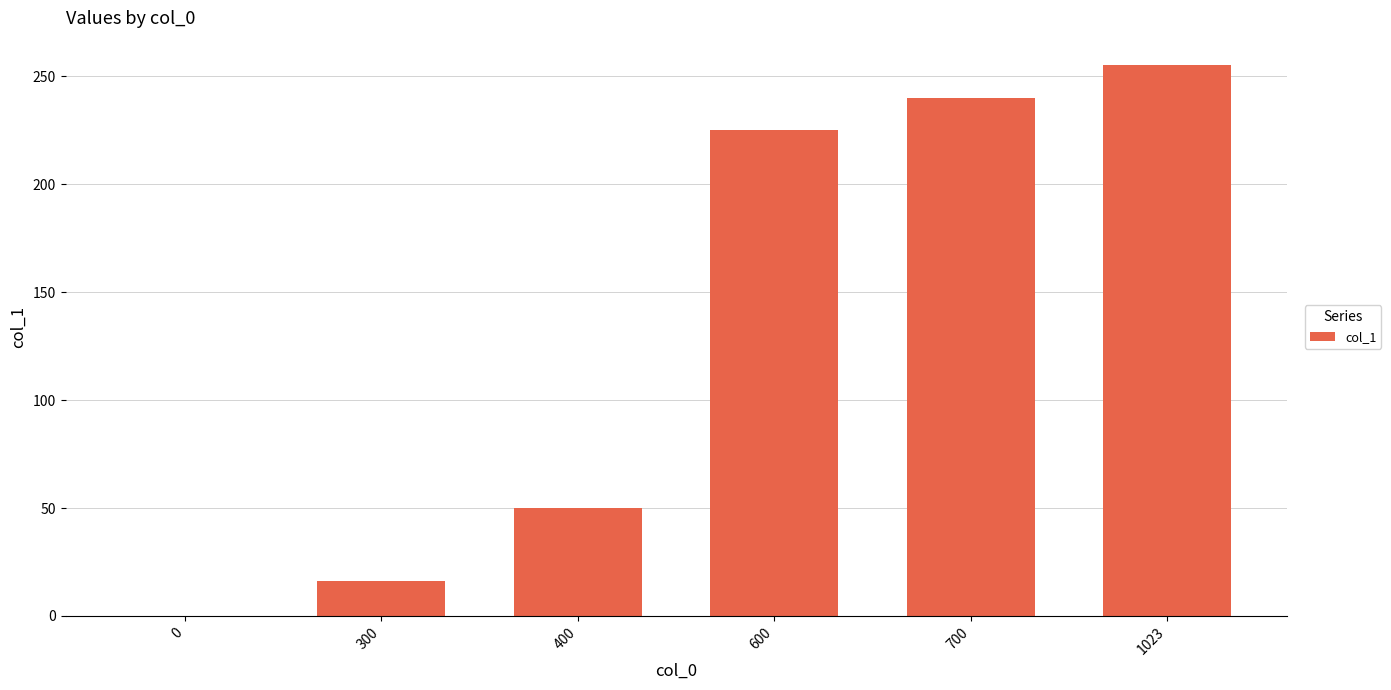

Which label corresponds to the largest value in the chart?

1023